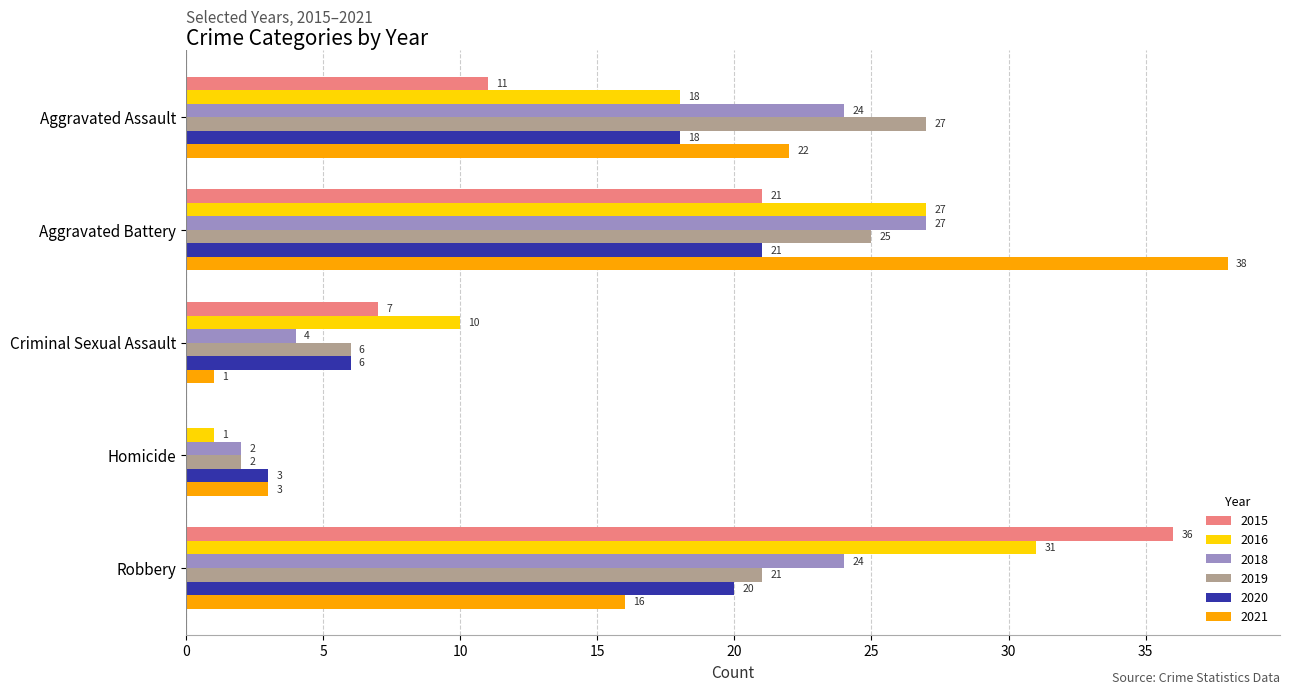

At which category is the sum across all series the highest?

Aggravated Battery